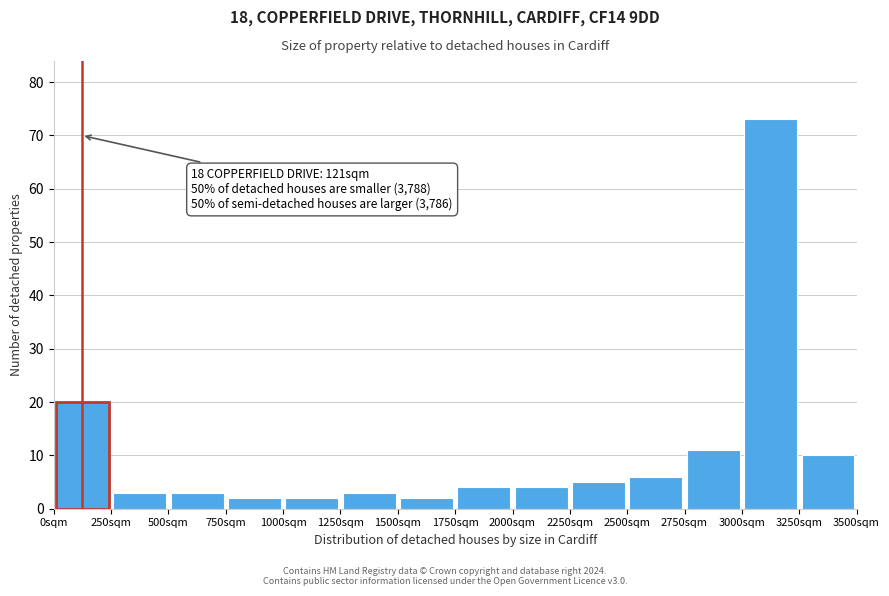

Which range on the x-axis has the tallest bar?

3000 to 3250